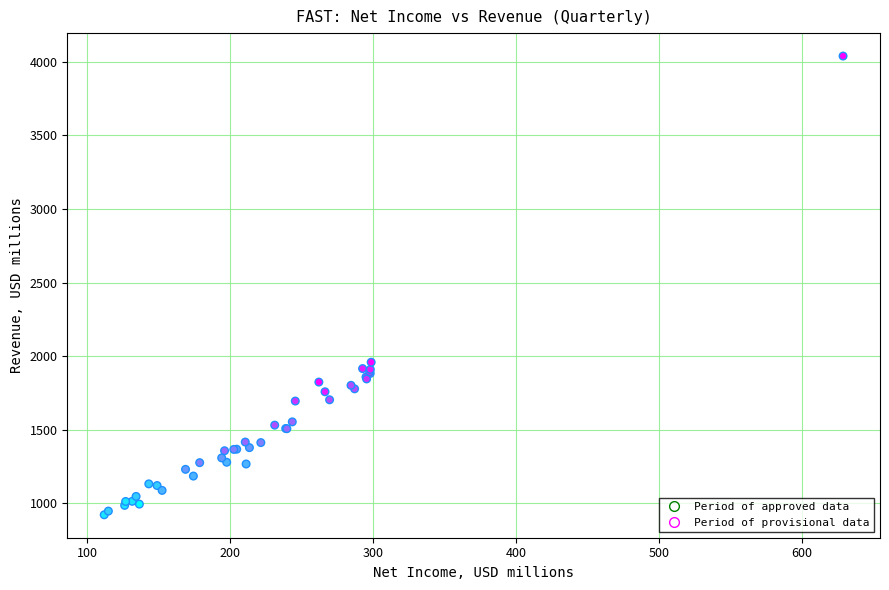

What Y value in the scatter plot is closest to 2481?

1959.4